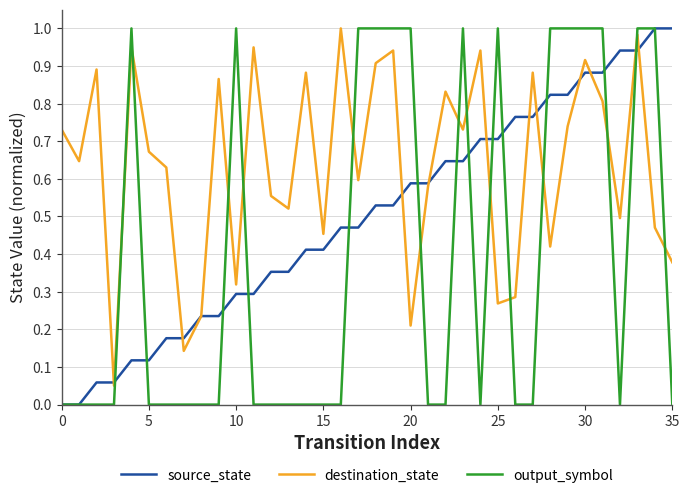

True or false: output_symbol and destination_state intersect in this chart.

True